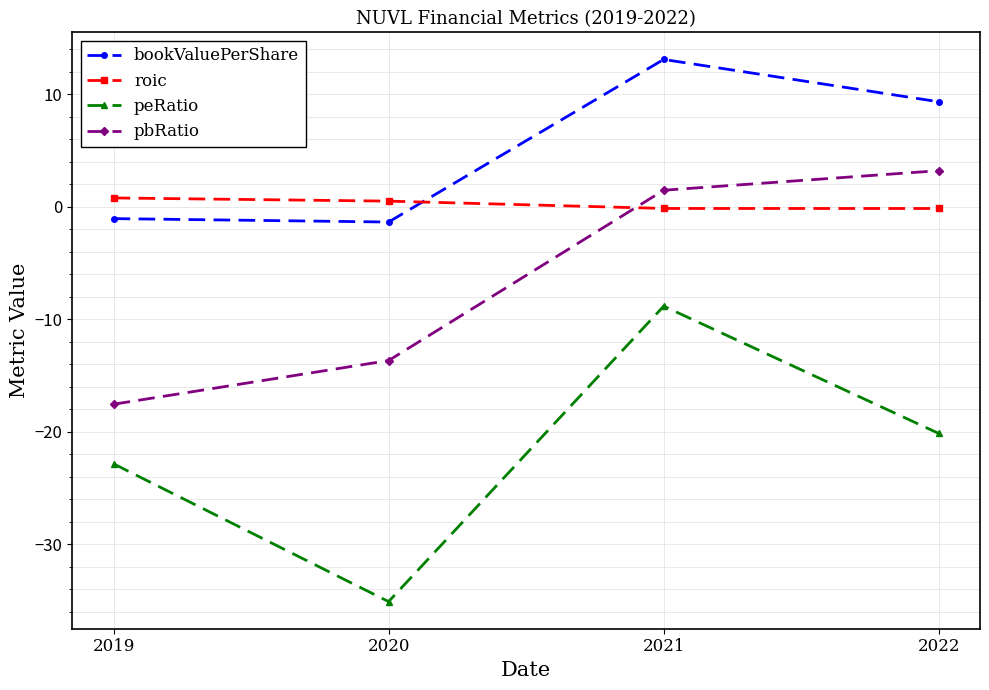

The value of pbRatio at 2021 is 1.5. True or false?

True